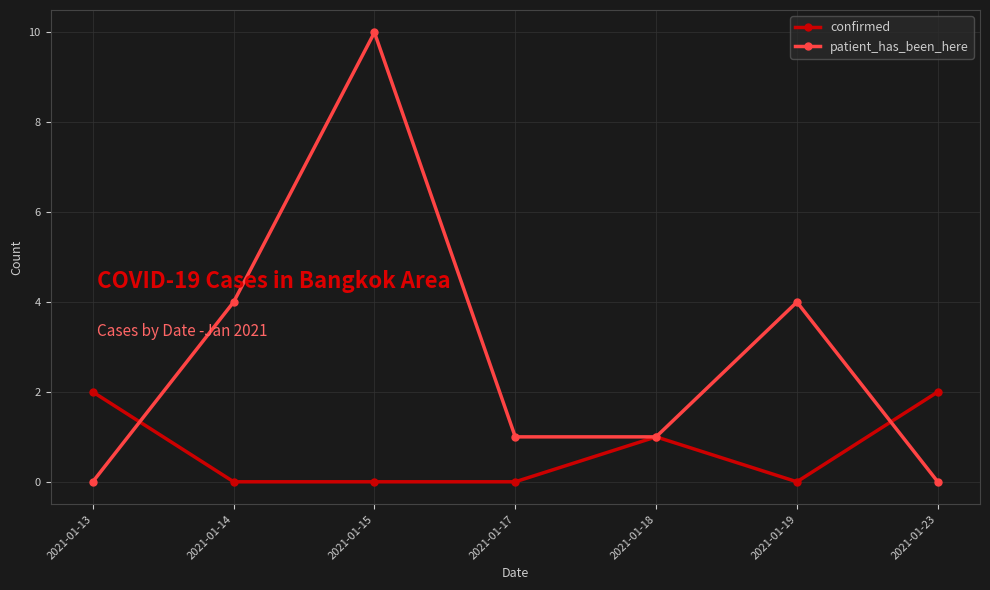

At 2021-01-23, list the series in order from largest to smallest.

confirmed, patient_has_been_here